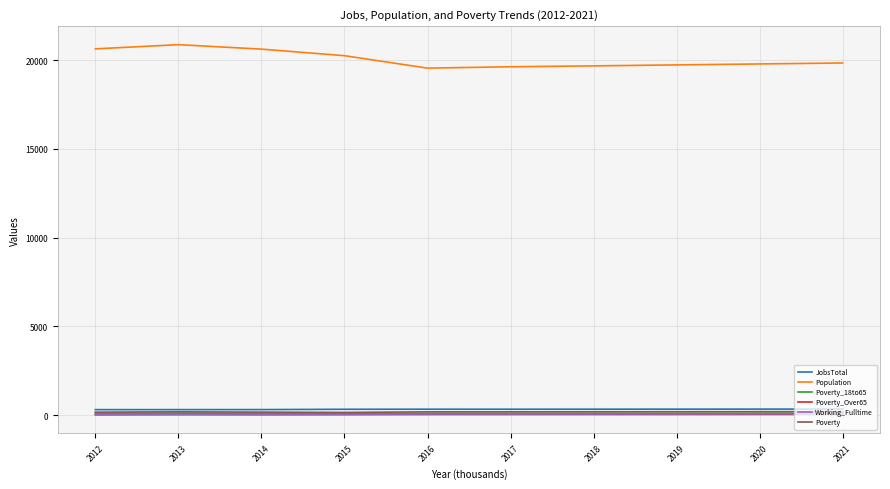

Which series has the largest total across all categories?

Population